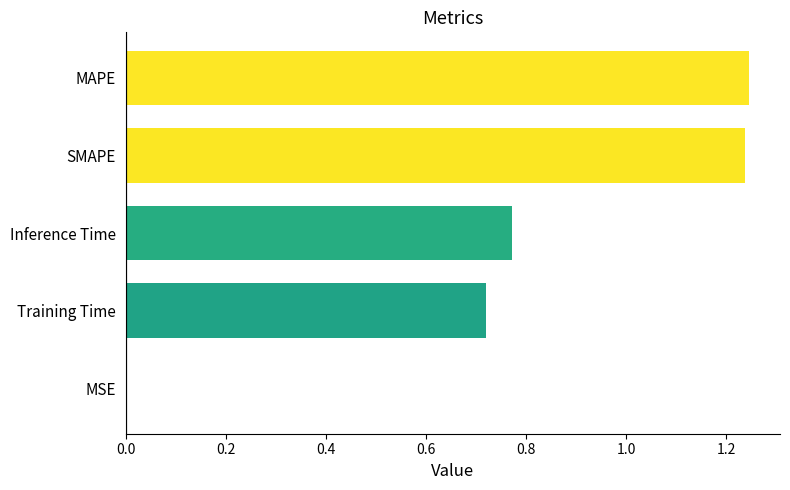

The chart shows a value of 2.1 at SMAPE. True or false?

False